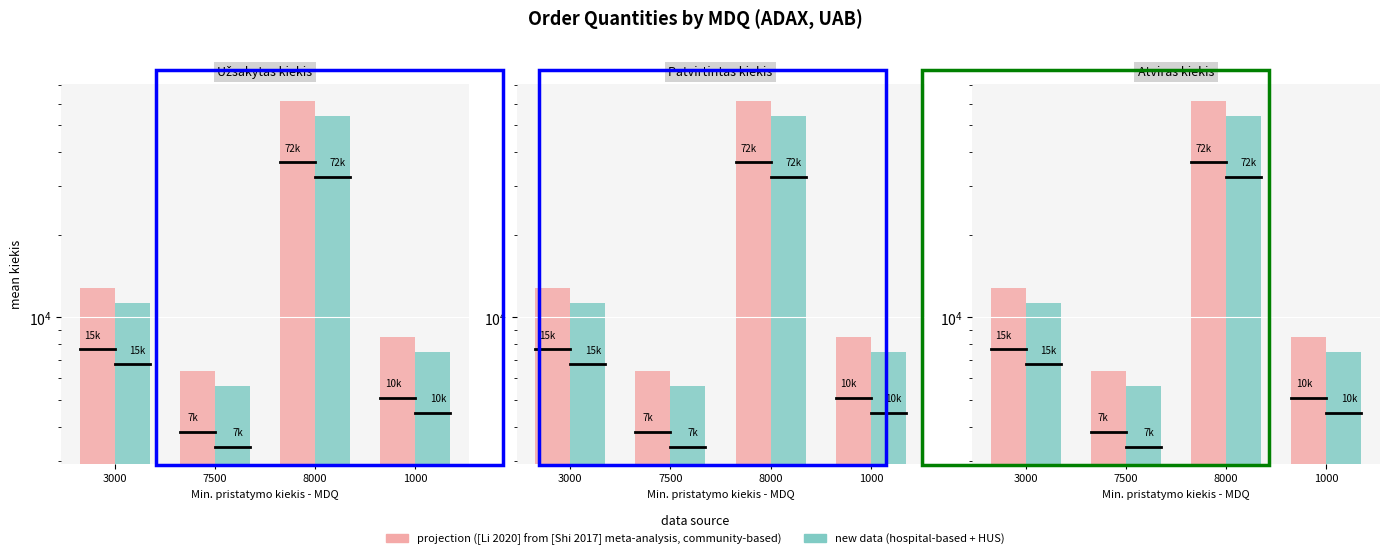

Where is new data (hospital-based + HUS) nearest to the value 29812?

3000